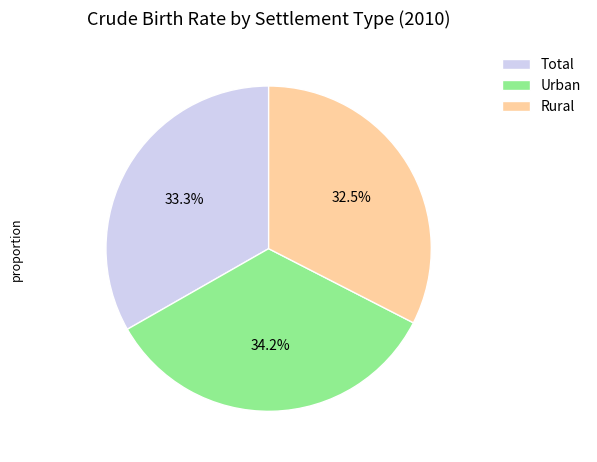

Combined, what portion of the pie is Total and Urban?

67.5%